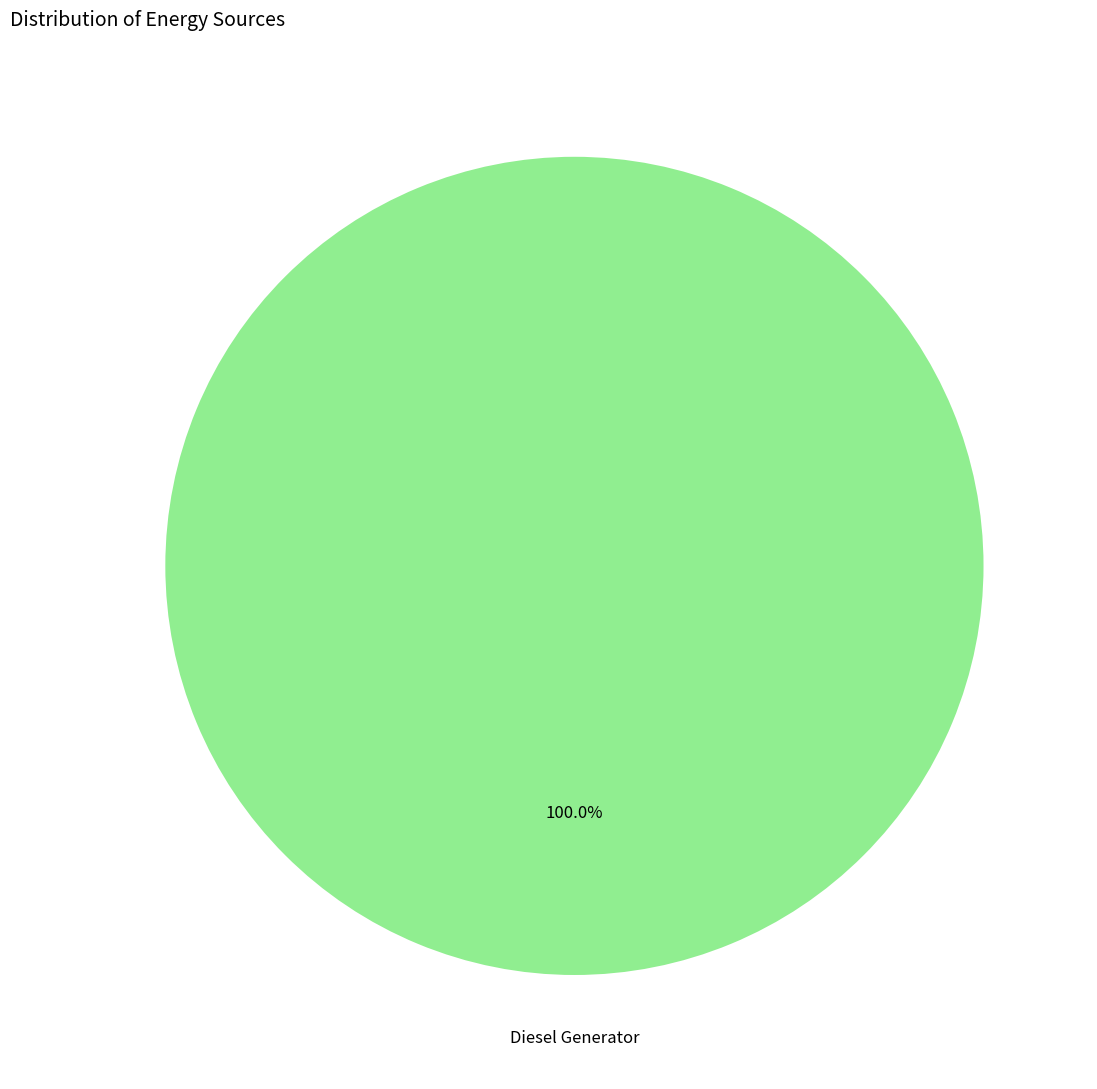

Does any single category account for the majority?

Yes